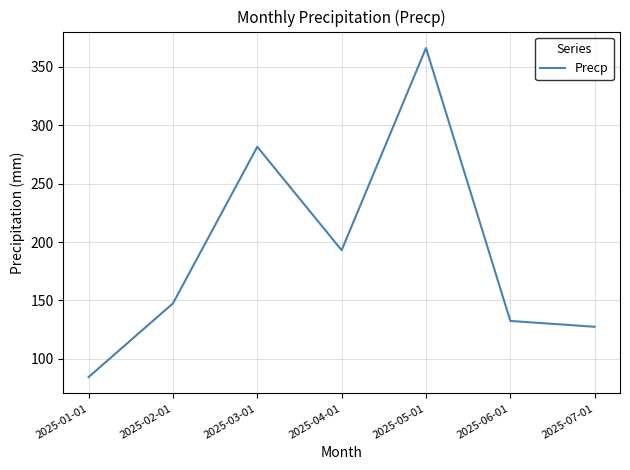

Where does the data first go above 147?

2025-02-01